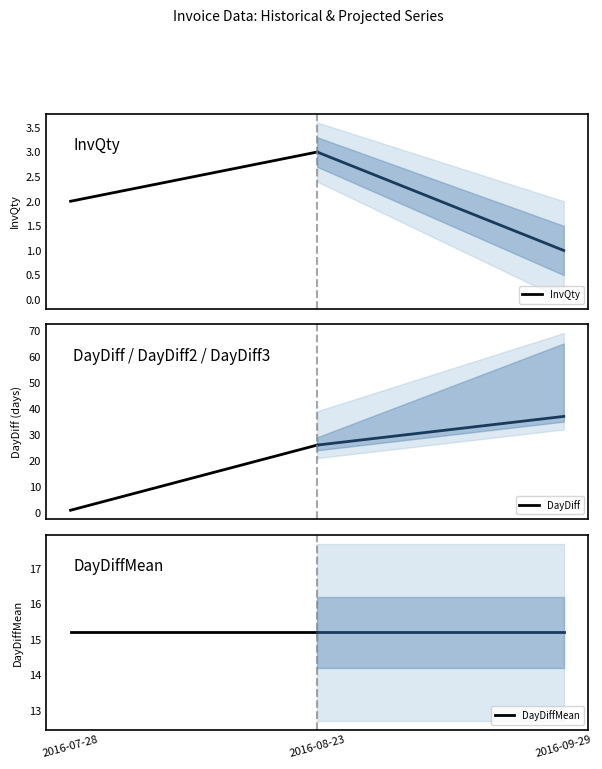

Rank the series by their maximum value, from lowest to highest.

InvQty, DayDiffMean, DayDiff